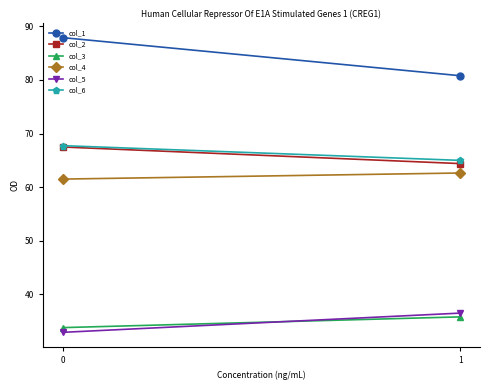

Count the number of categories in the chart.

2